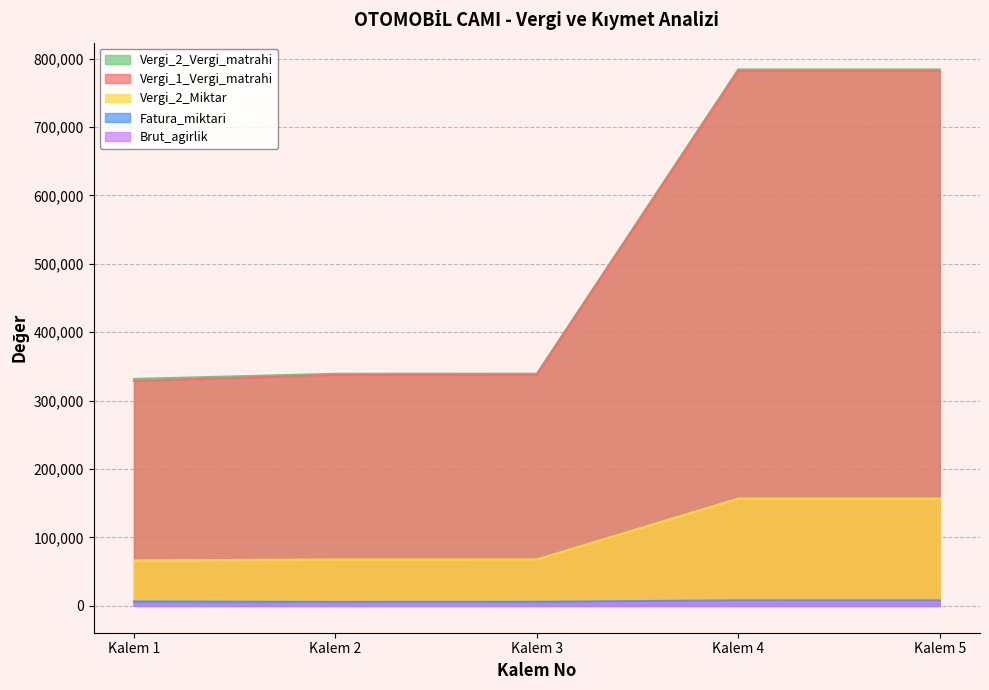

Between Kalem 3 and Kalem 4, which is larger?

Kalem 4